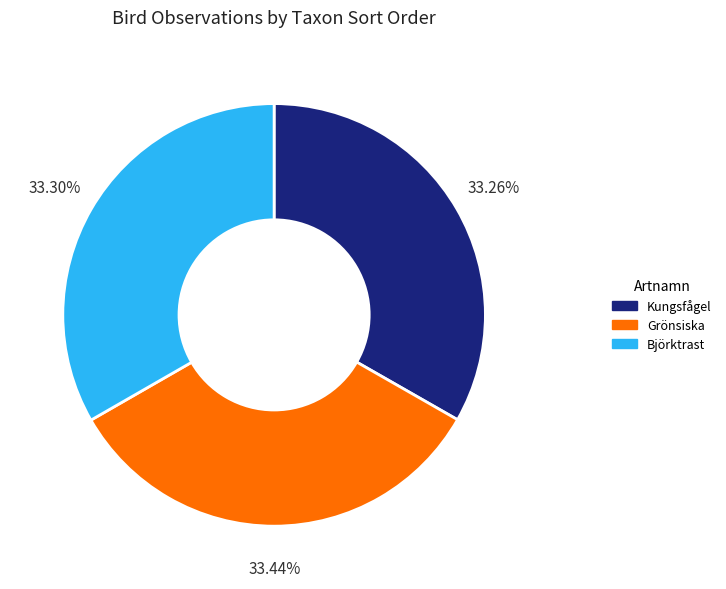

To the nearest percent, what is the average slice percentage?

33%